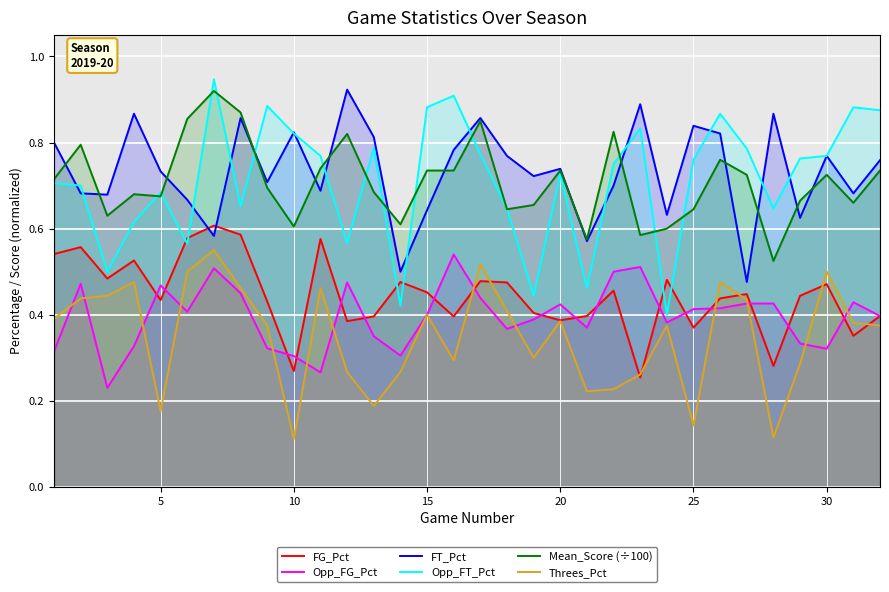

True or false: Mean_Score (÷100) and FG_Pct cross at least once.

False